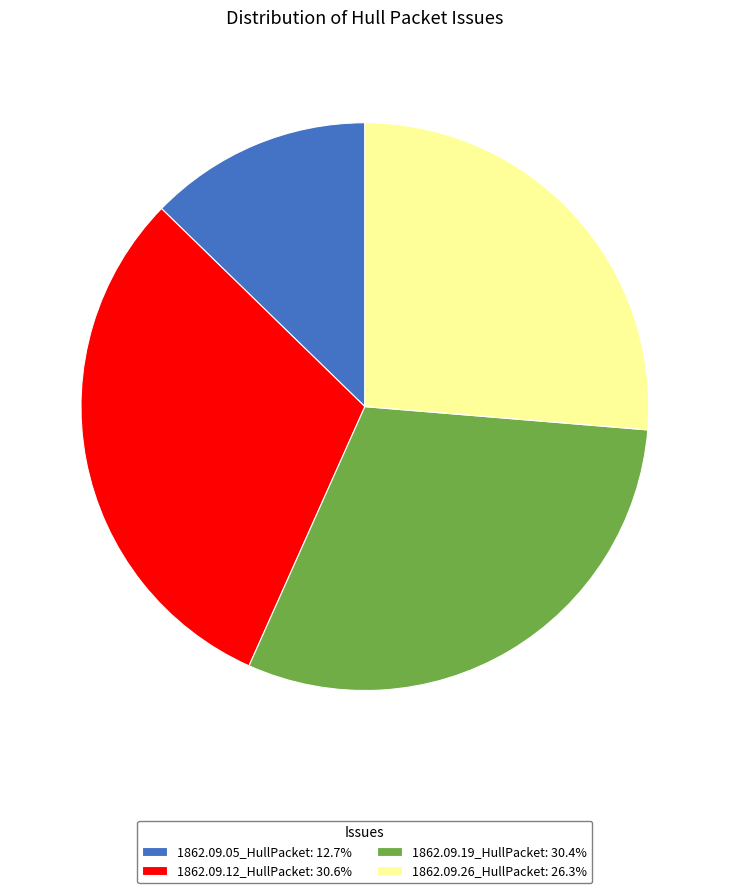

How many slices are in this pie chart?

4